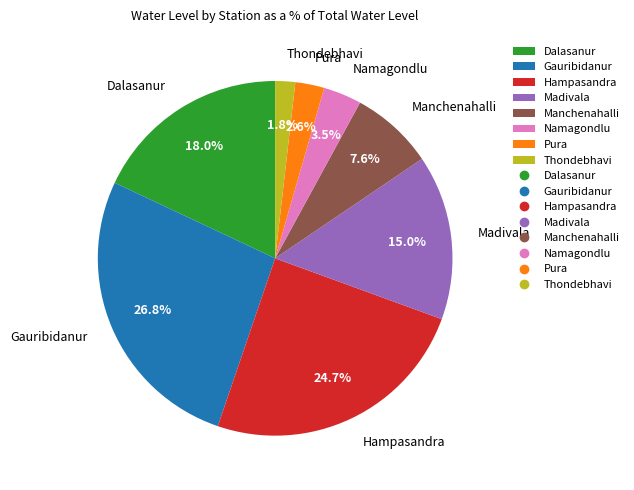

True or false: Dalasanur accounts for 4% of the total.

False